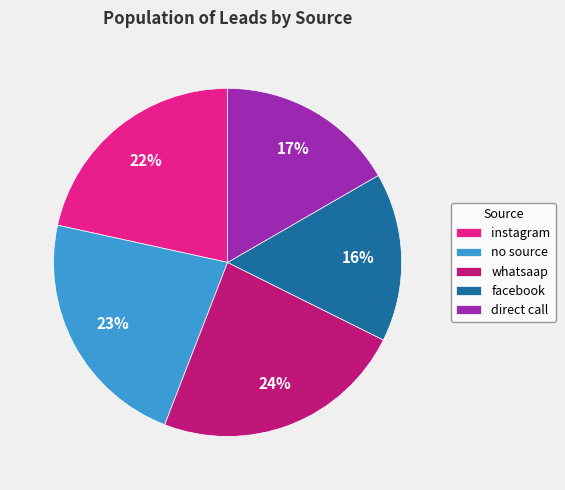

To the nearest percent, what is the difference between the instagram and no source slice percentages?

1%